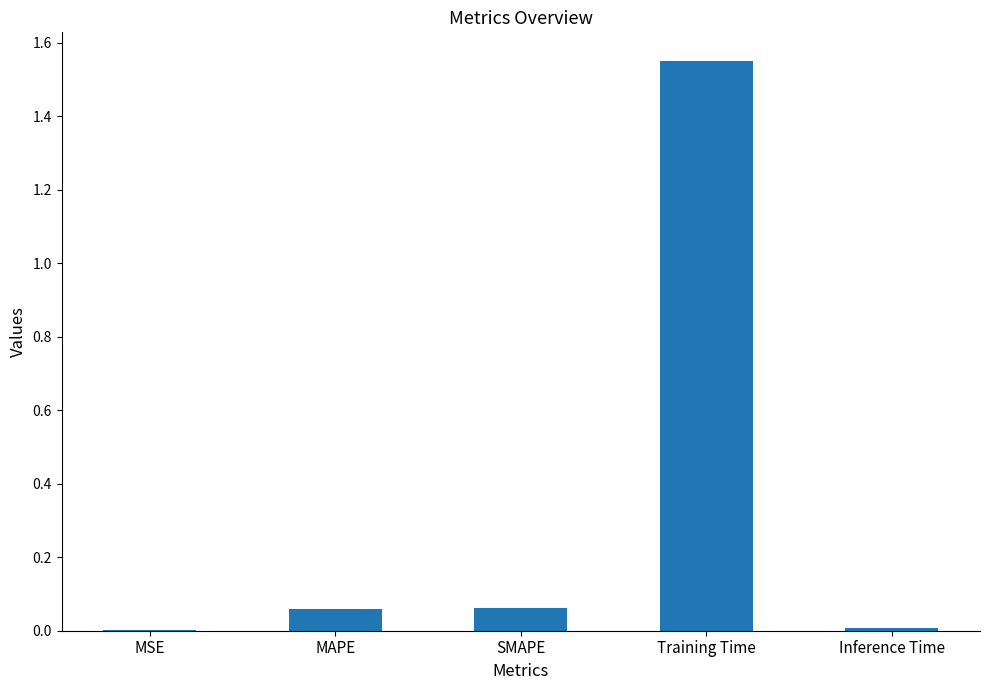

What is the sum of all values?

1.7